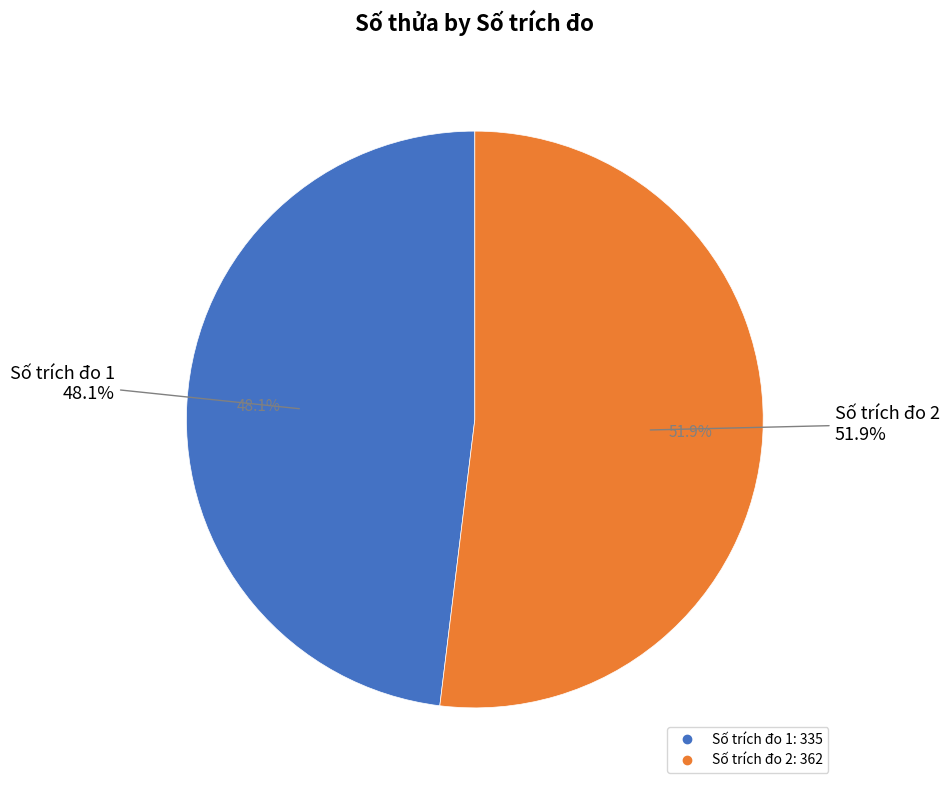

How many slices are in this pie chart?

2